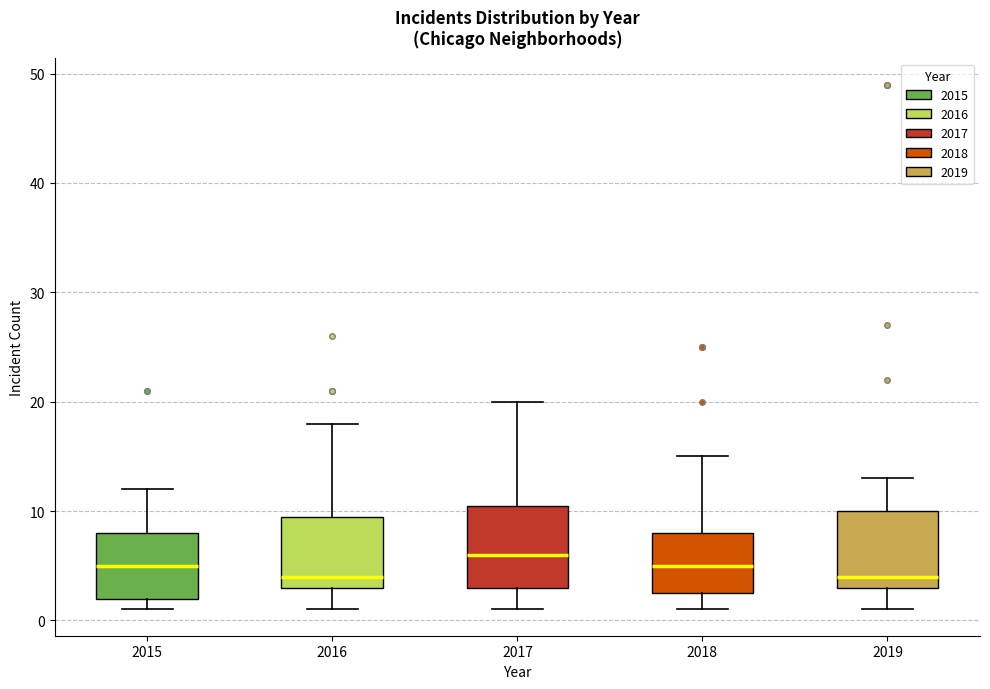

Reading left to right, read every box against the y-axis: the position of its median line, the range the box covers, and the ends of its whiskers. The values are not printed on the chart, so give them approximately, as read against the axis.

2015: median 5, box 2 to 8, whiskers 1 to 12
2016: median 4, box 3 to 10, whiskers 1 to 18
2017: median 6, box 3 to 11, whiskers 1 to 20
2018: median 5, box 3 to 8, whiskers 1 to 15
2019: median 4, box 3 to 10, whiskers 1 to 13